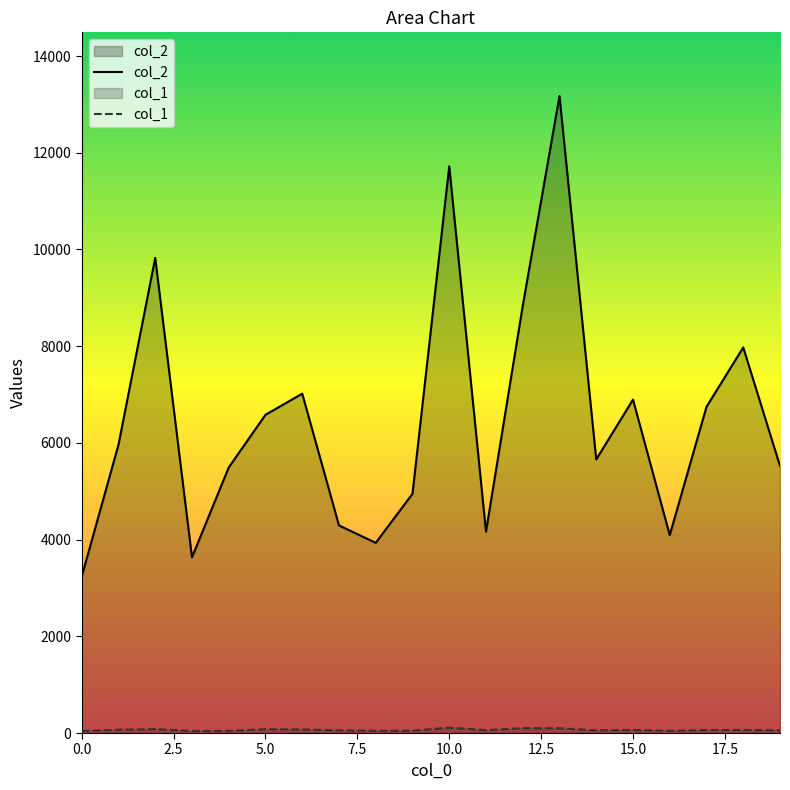

At which category does the chart reach its peak across all series?

13